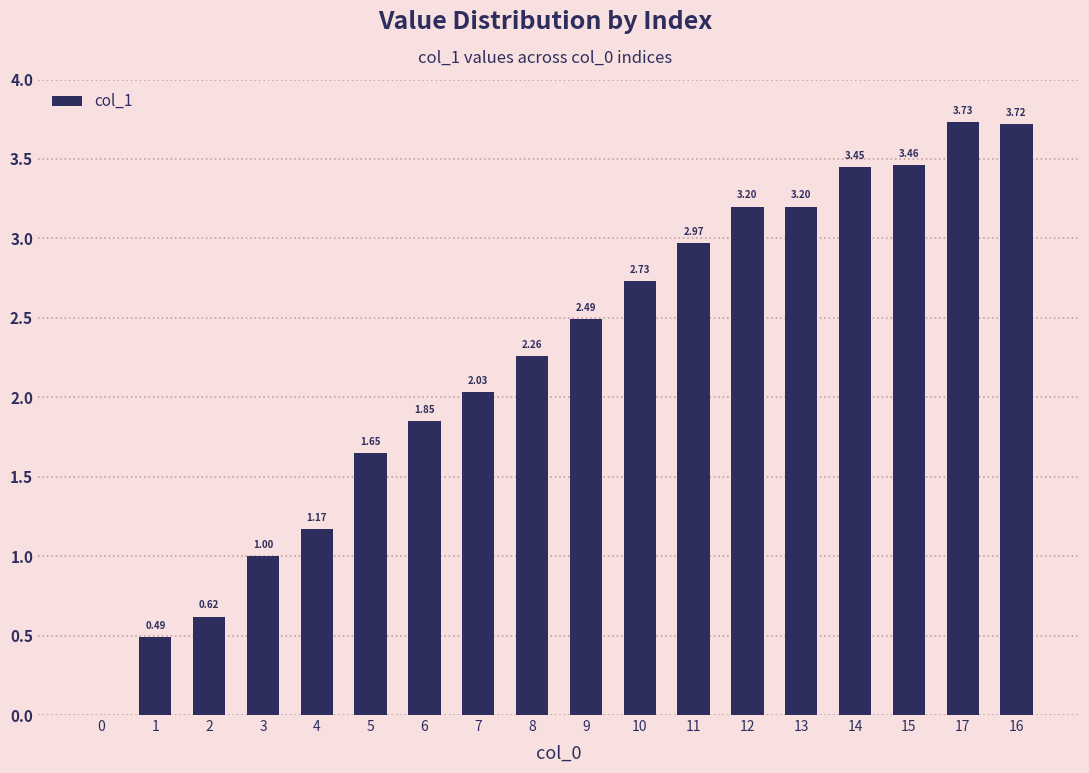

What is the ratio of the value at 15 to the value at 8?

1.5